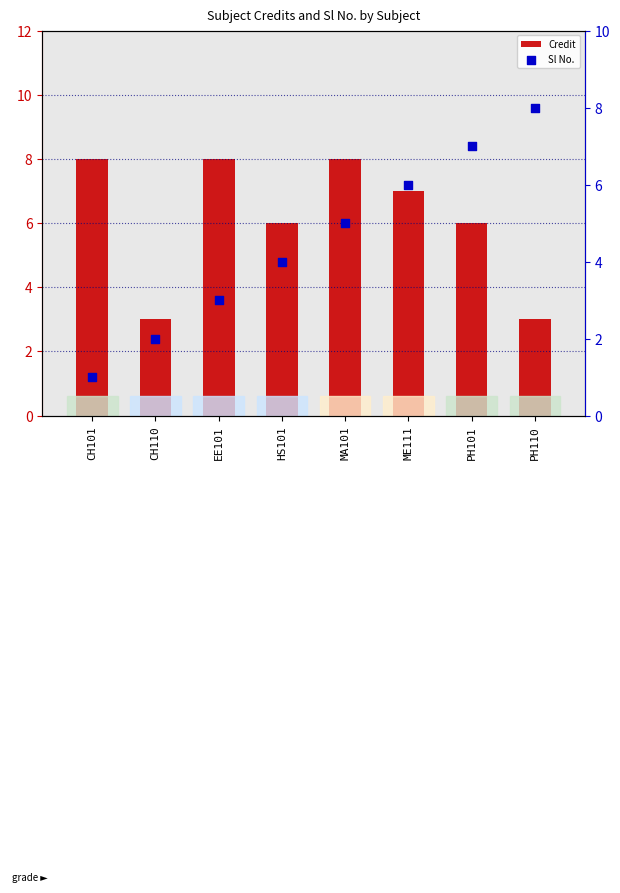

Which series contains the lowest Y value?

Sl No.